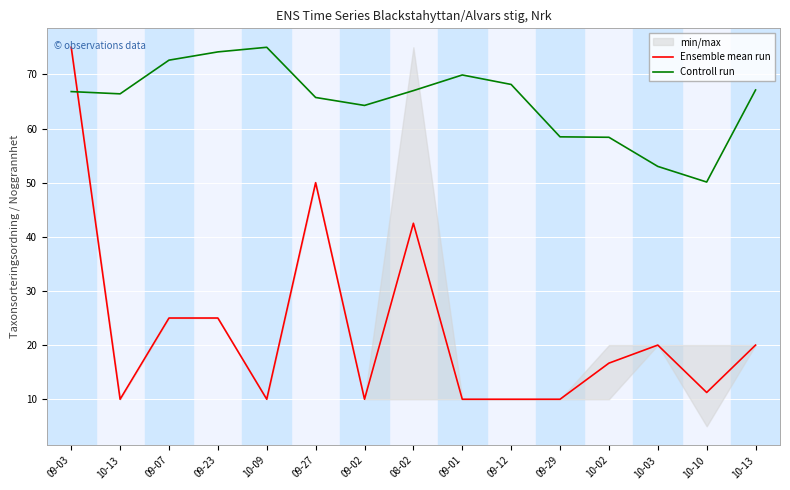

What is the maximum value for Ensemble mean run?

75.0